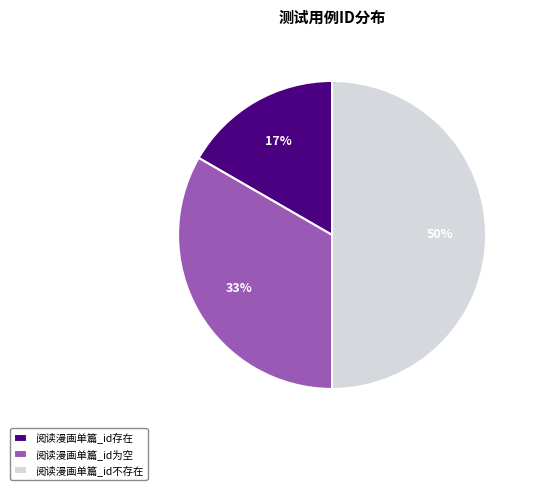

Is 阅读漫画单篇_id为空 the majority of the pie?

No